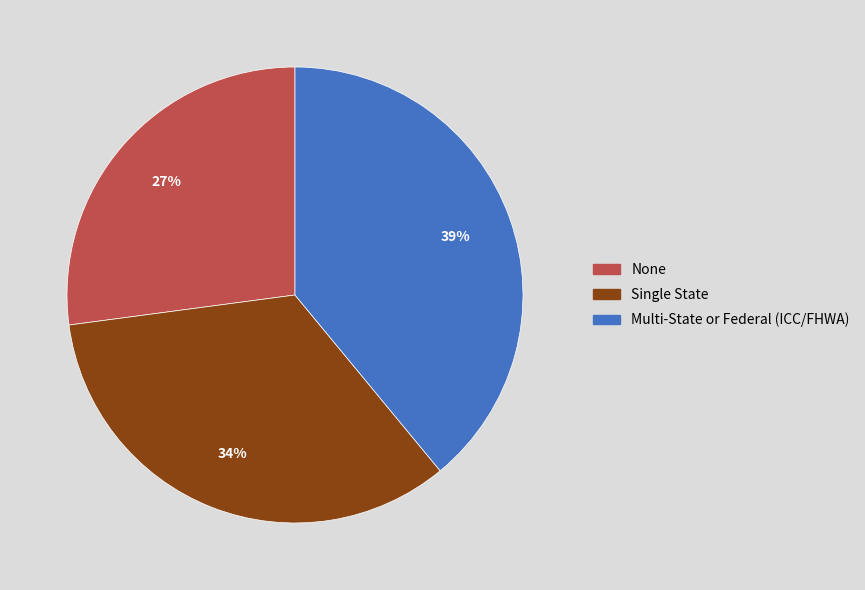

What percentage is the None slice, to the nearest percent?

27%